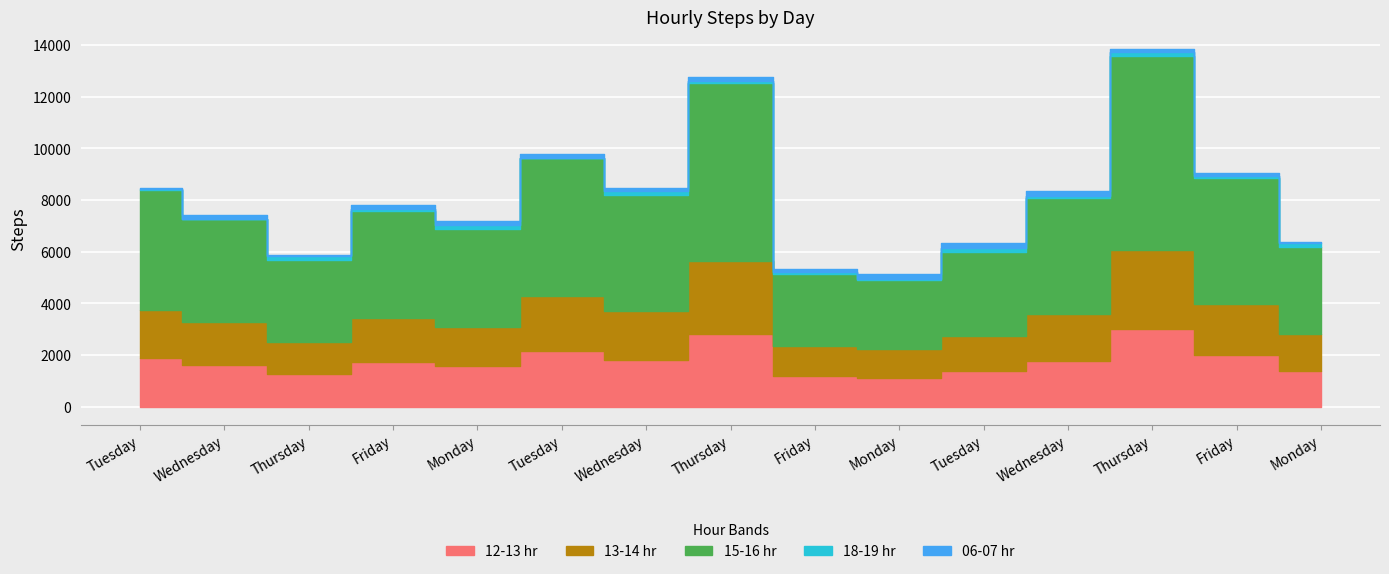

True or false: 13-14 hr and 15-16 hr intersect in this chart.

False